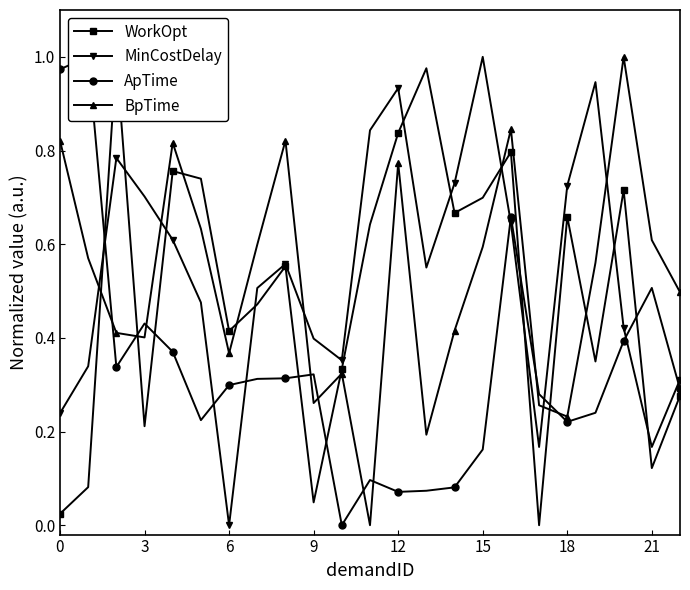

How many times do BpTime and MinCostDelay cross each other?

6